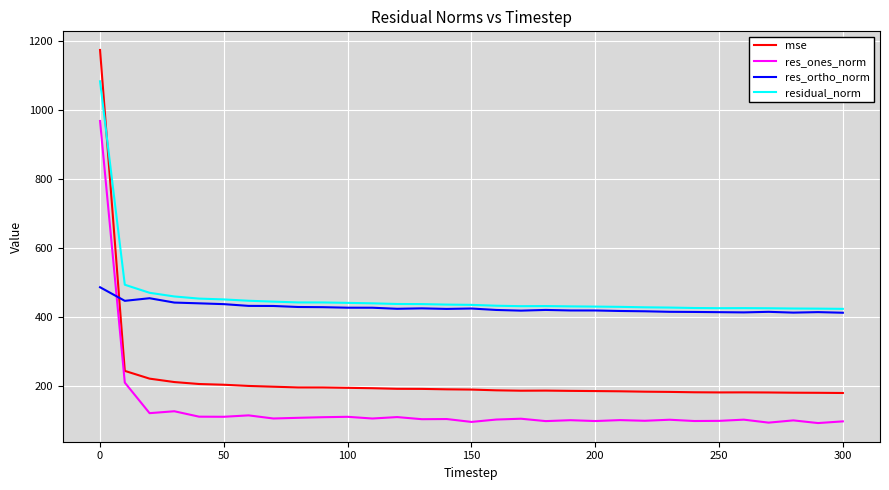

In res_ones_norm, how many points are lower than both neighbors (excluding endpoints)?

12